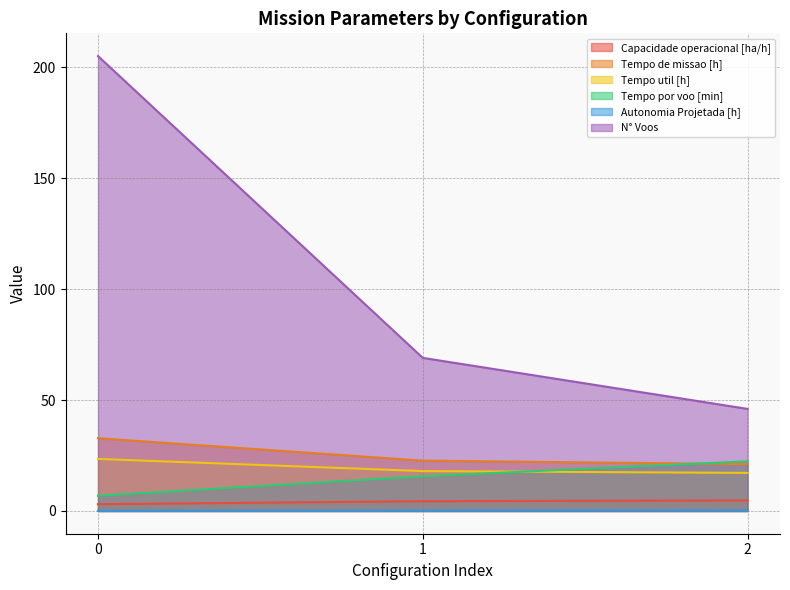

What is the average value of the Tempo de missao [h] series?

25.5